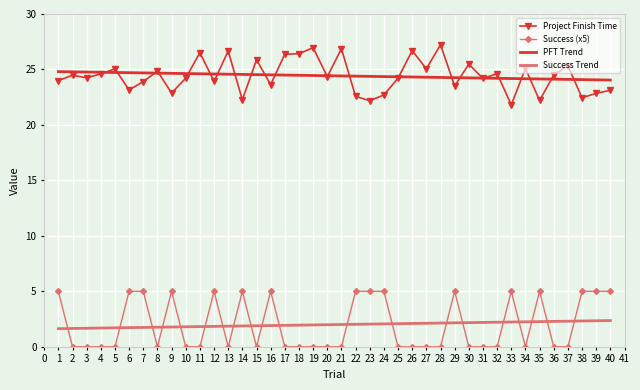

Count the number of categories in the chart.

40